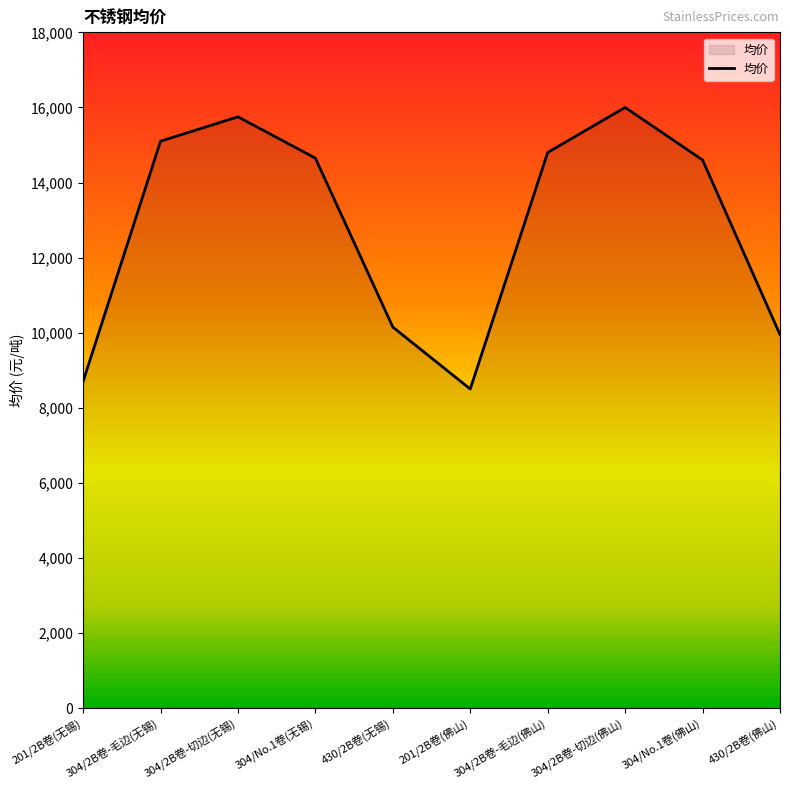

The chart shows a value of 9950 at 430/2B卷(佛山). True or false?

True